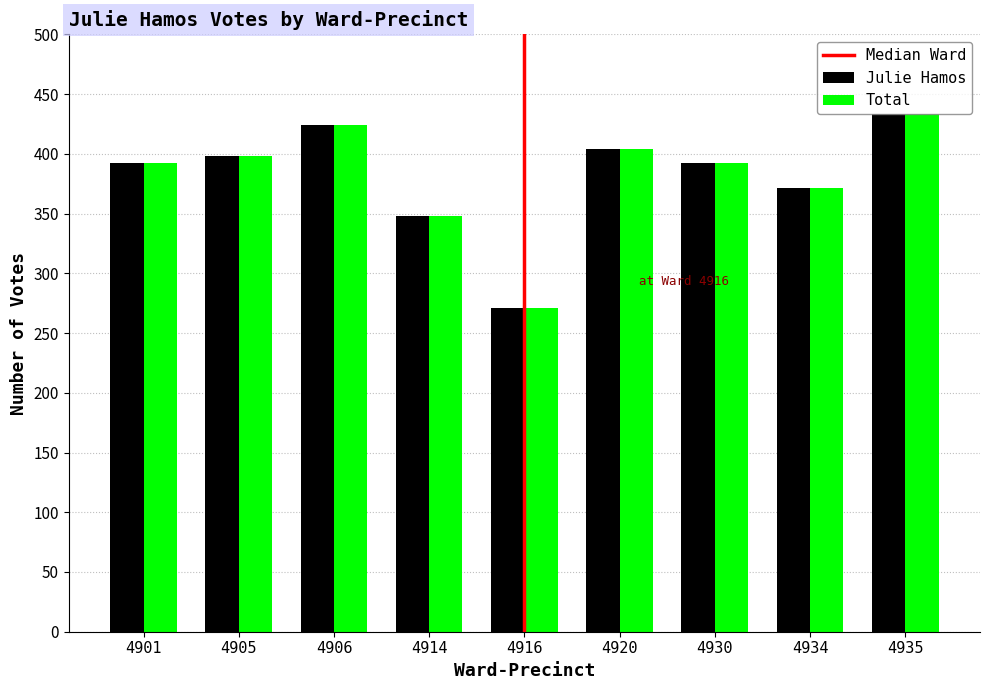

What is the value of the Total bar at the 7th from the left?

392